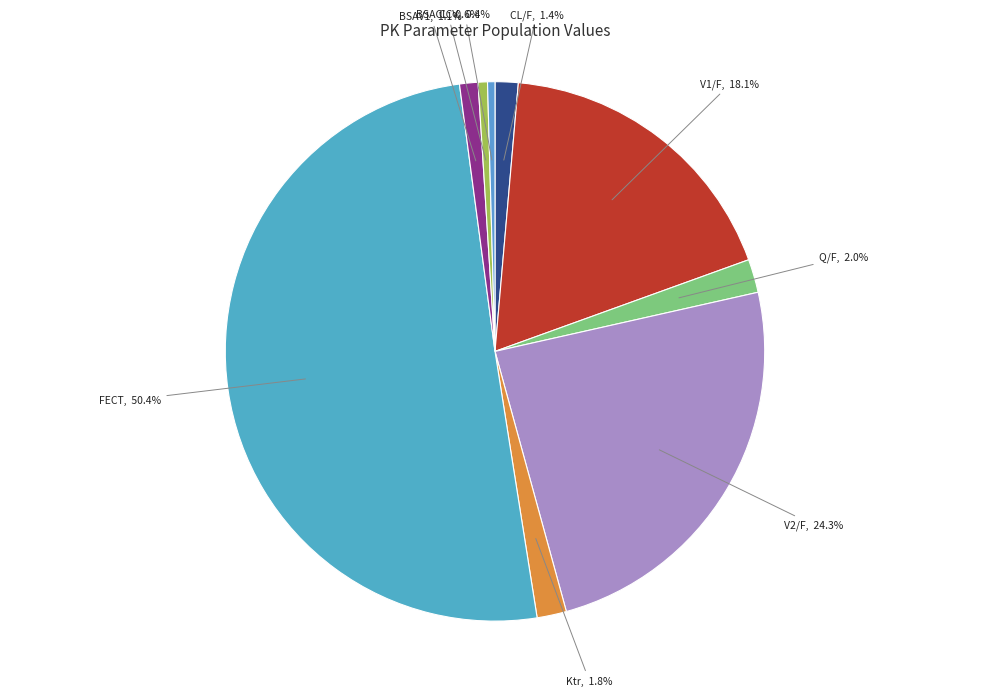

How many slices are in this pie chart?

9